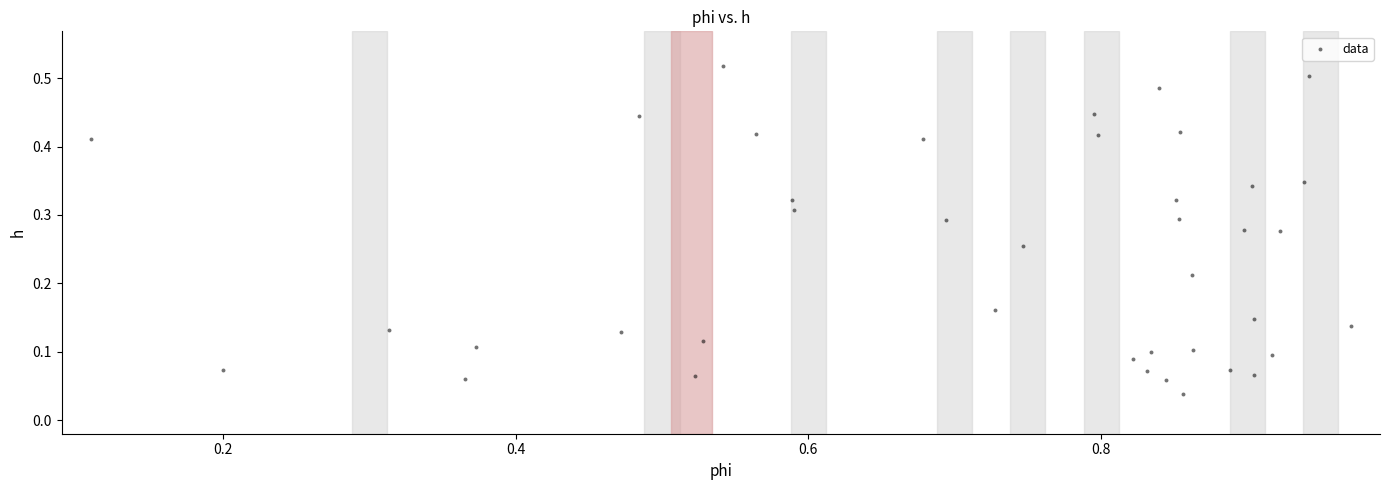

What is the range of X values (max minus min)?

0.9